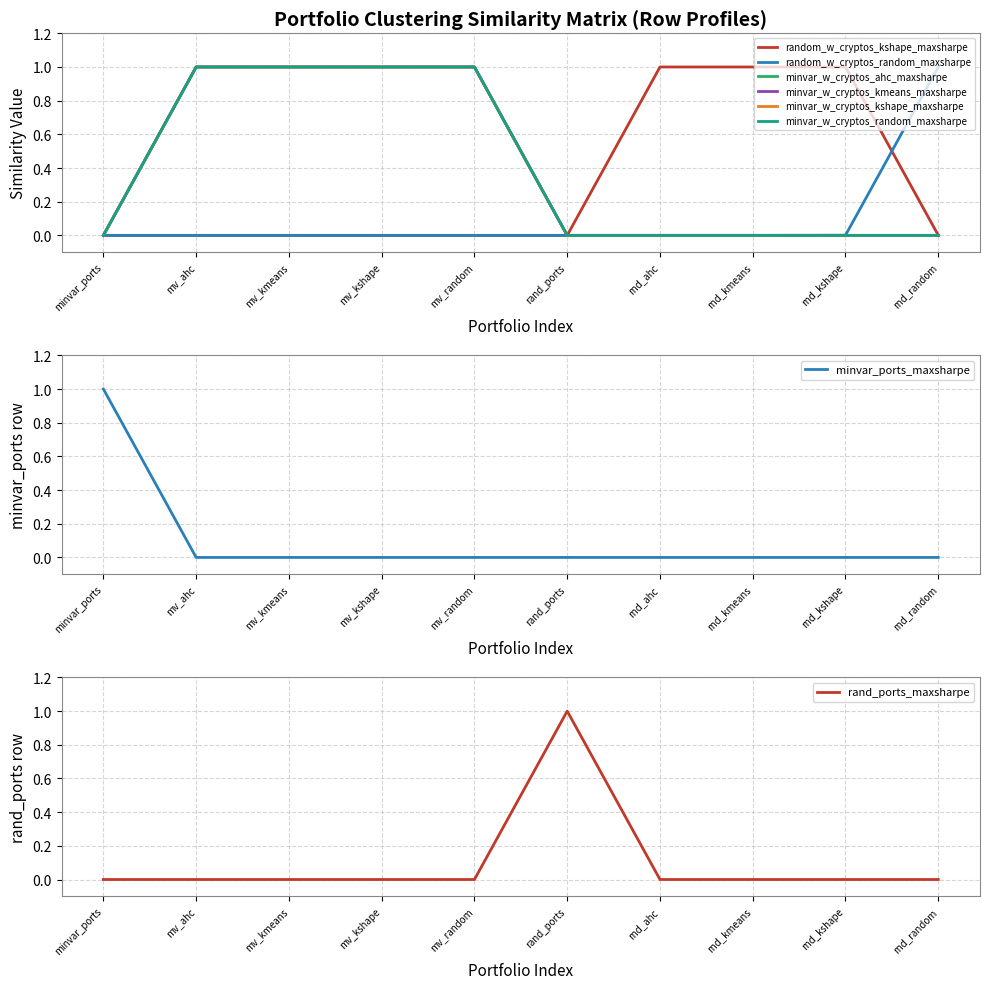

True or false: minvar_ports_maxsharpe has a value of 0 at rnd_kshape.

True